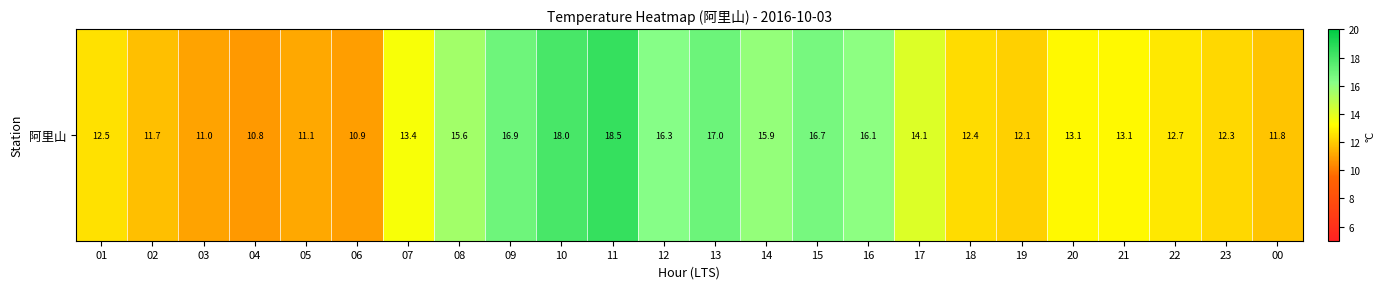

What is the difference between the maximum and second lowest values?

7.6